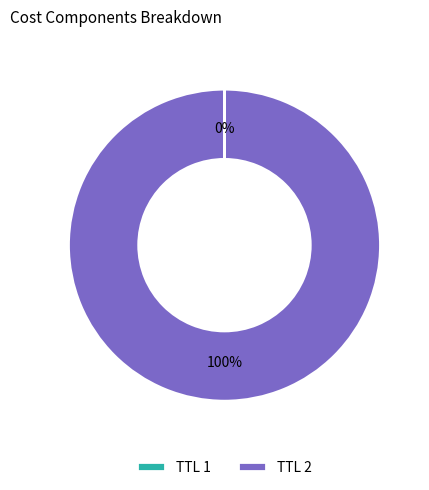

What is the majority slice?

TTL 2